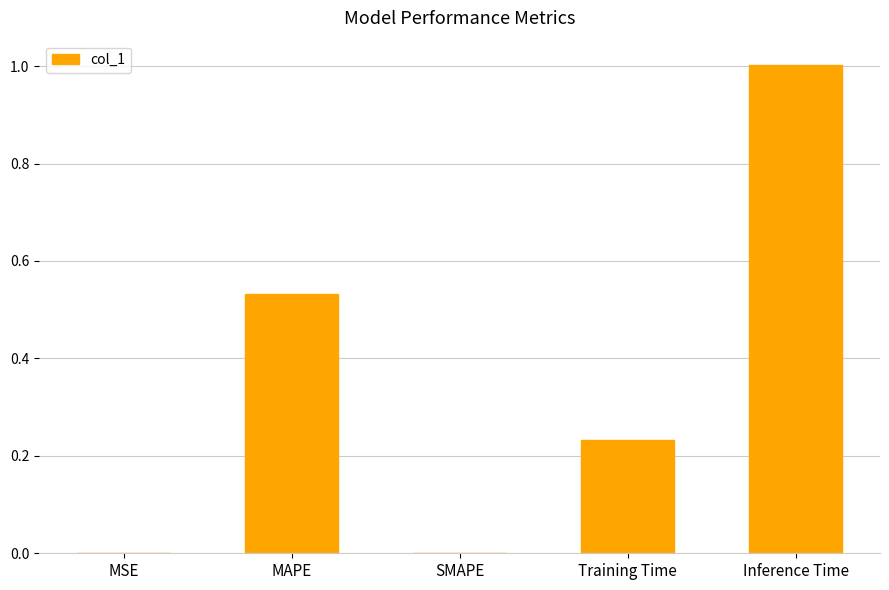

What is the maximum value shown in the chart?

1.0